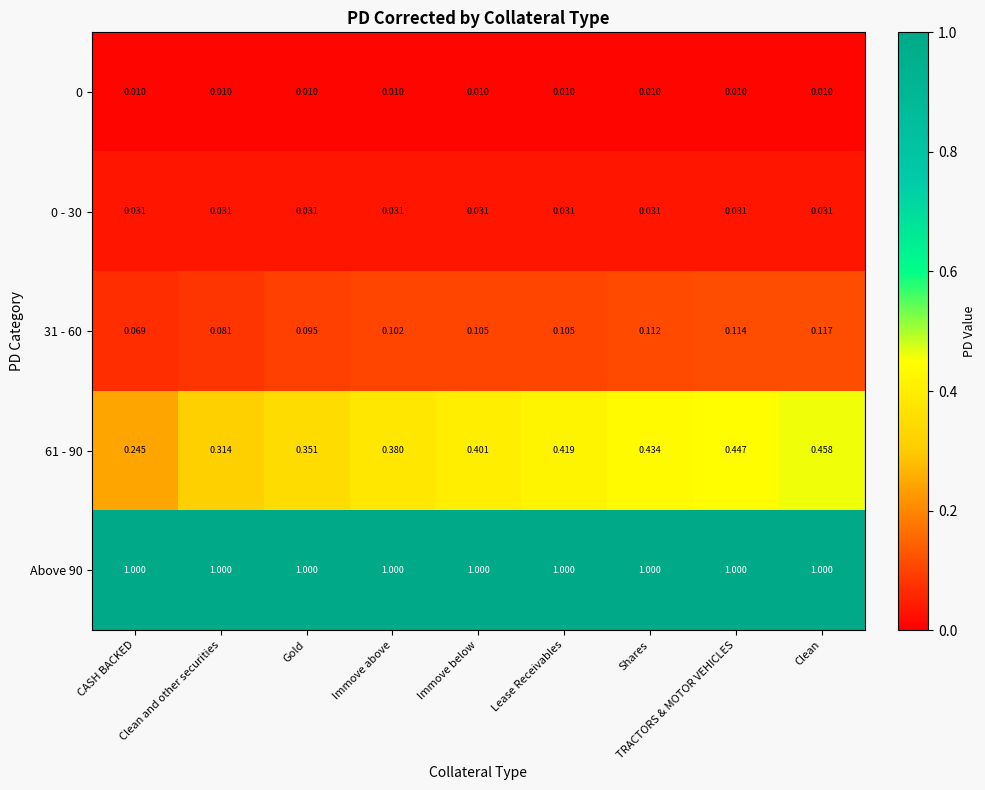

Where is 61 - 90 nearest to the value 0?

CASH BACKED